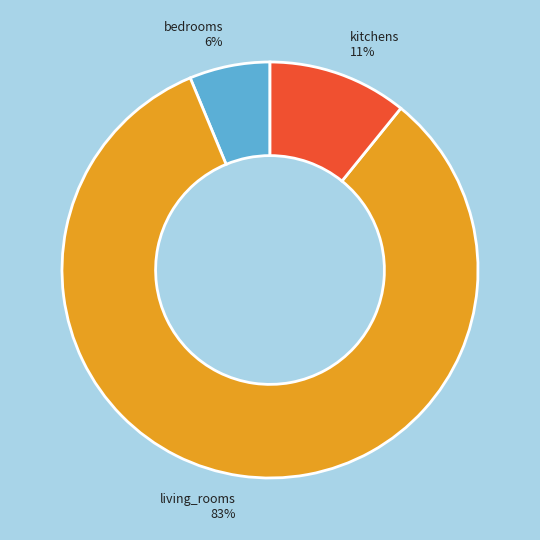

What is the smallest slice in the pie chart?

bedrooms